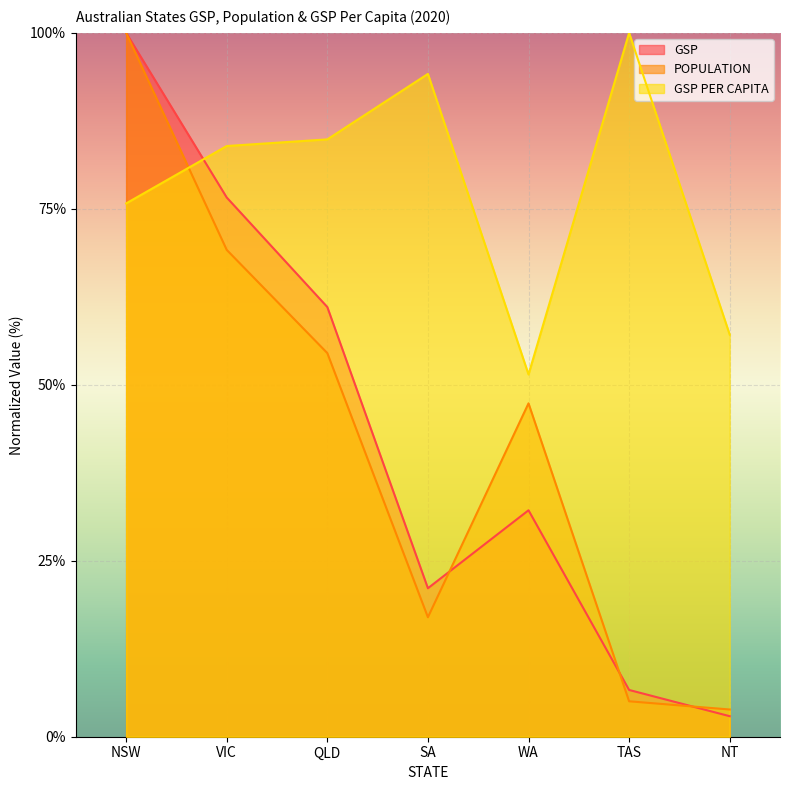

Is the value of GSP at SA greater than the value of POPULATION at VIC?

No